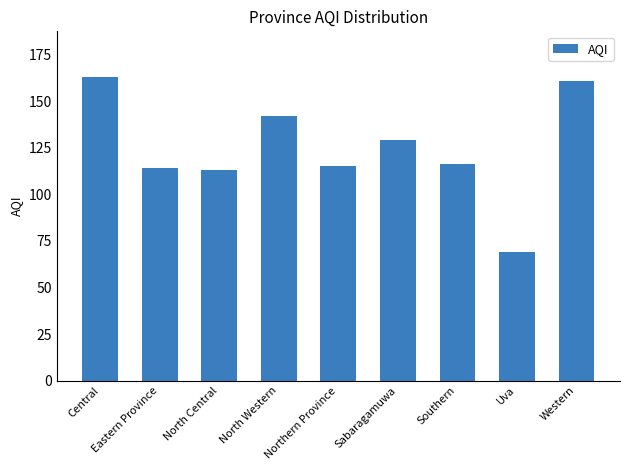

How many data points are less than 116?

4